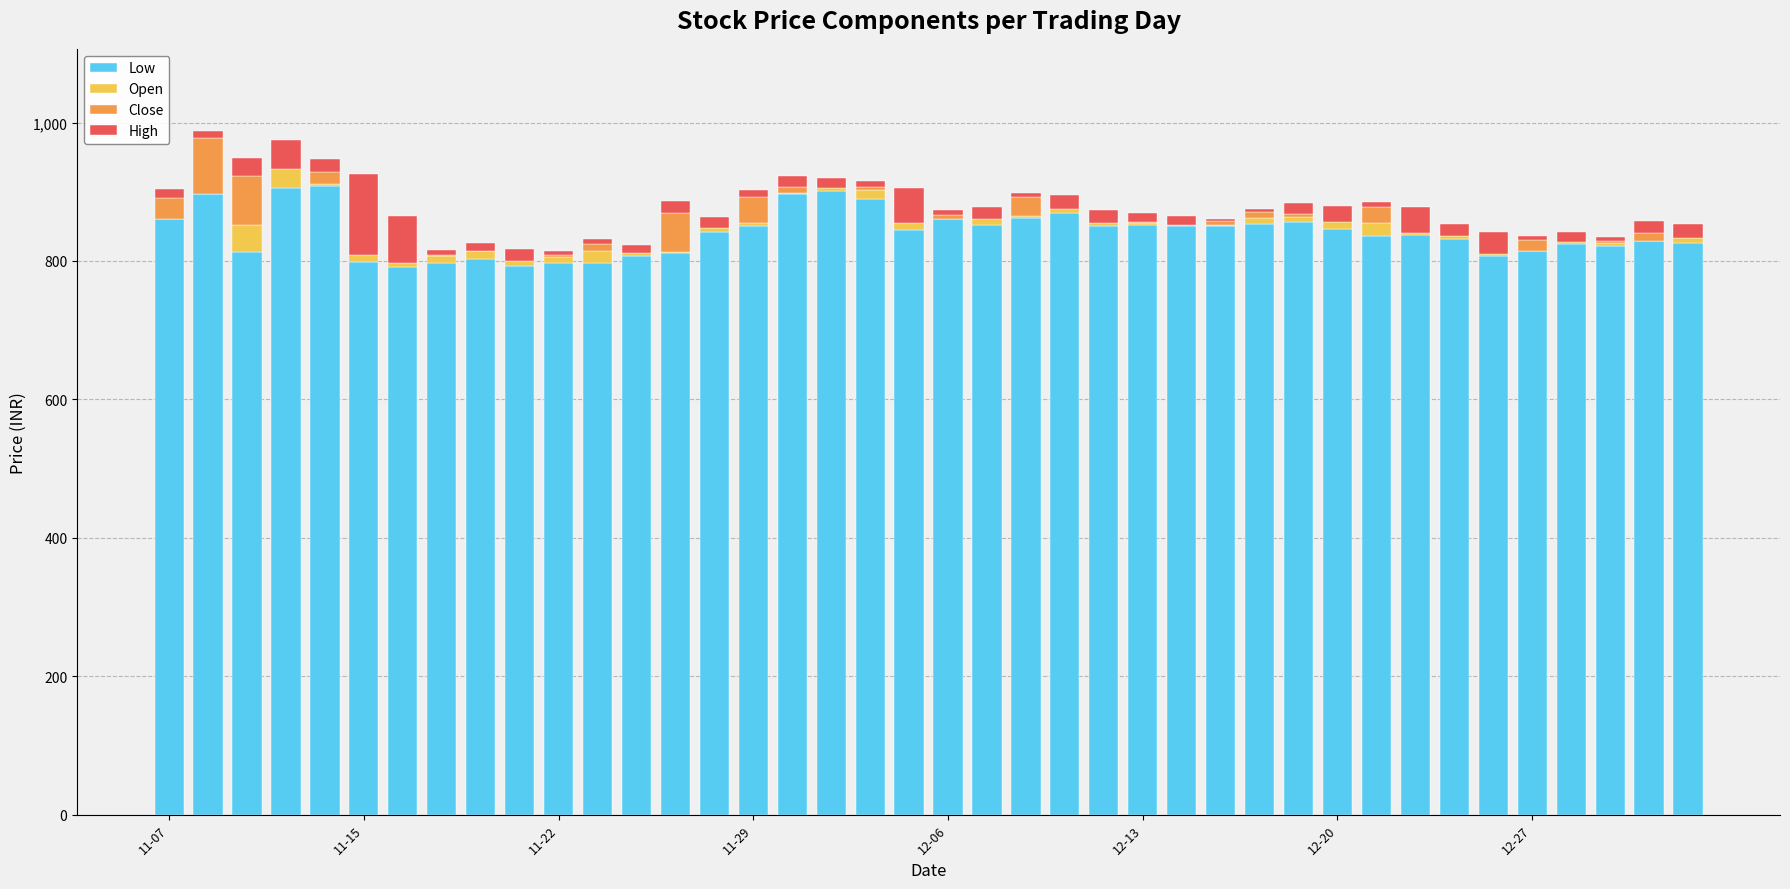

How many groups of bars are there?

40